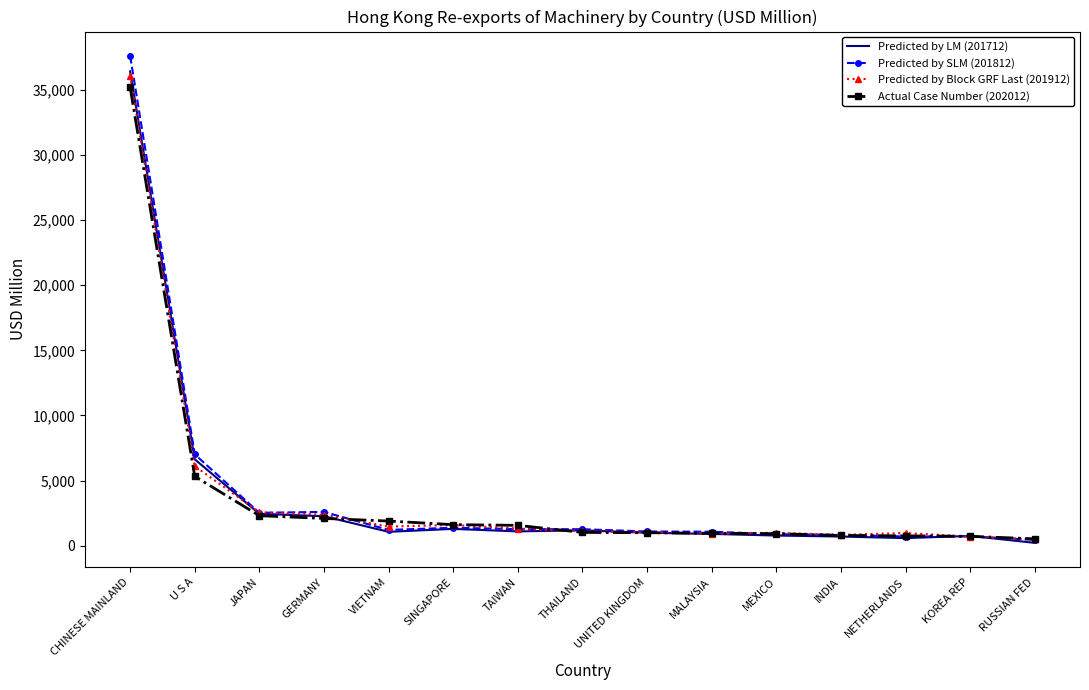

Which series has the widest spread of values?

Predicted by SLM (201812)